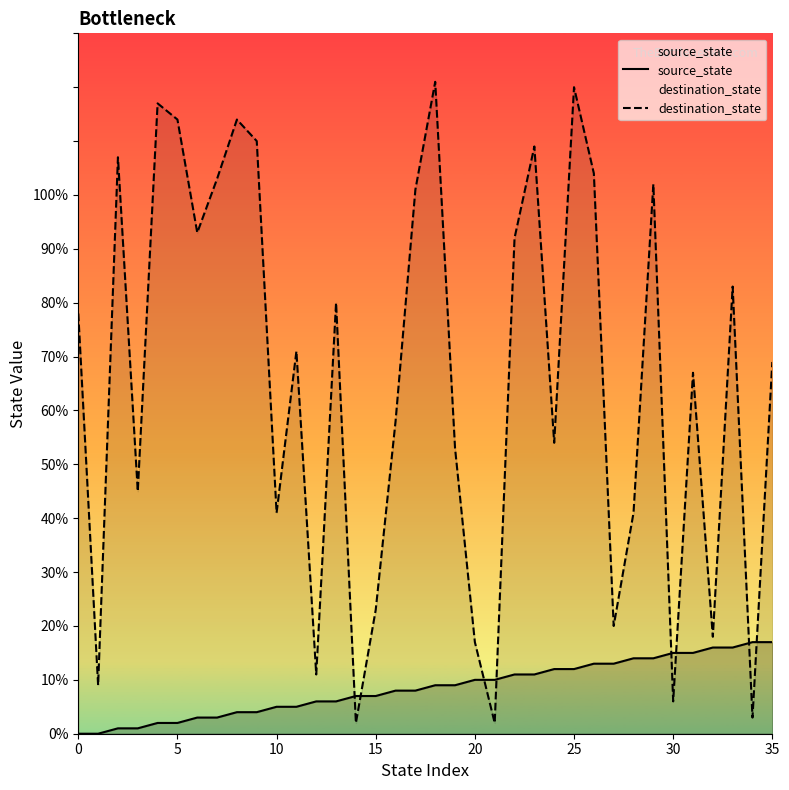

Where do destination_state and source_state first cross each other?

13 and 14